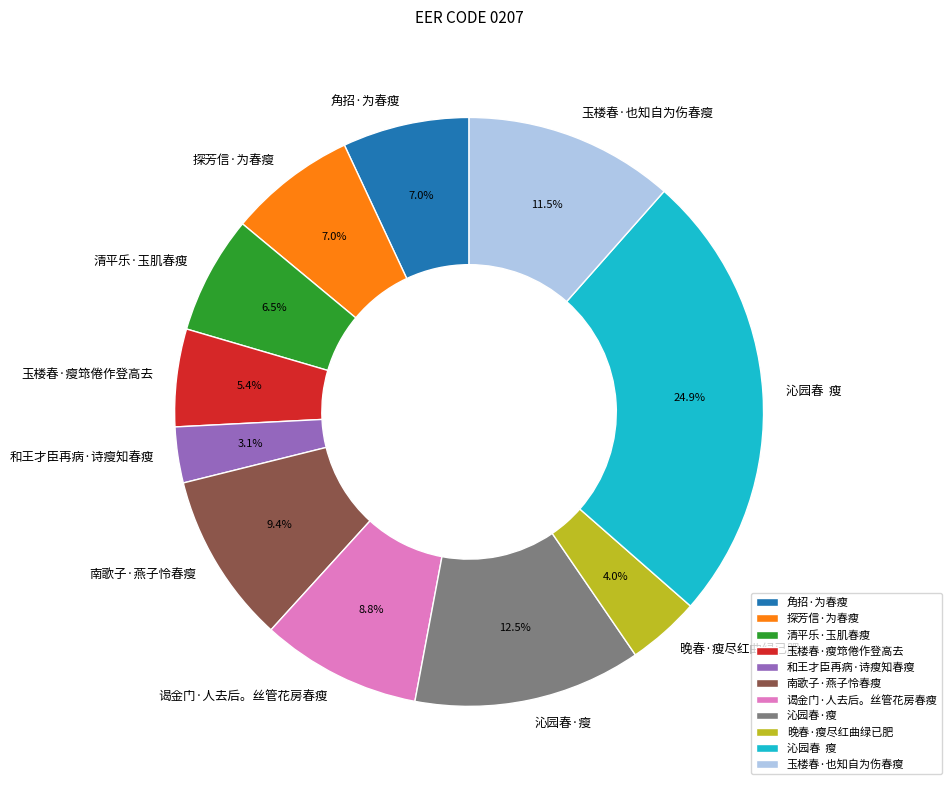

Combined, do 清平乐·玉肌春瘦 and 沁园春·瘦 account for over 50%?

No